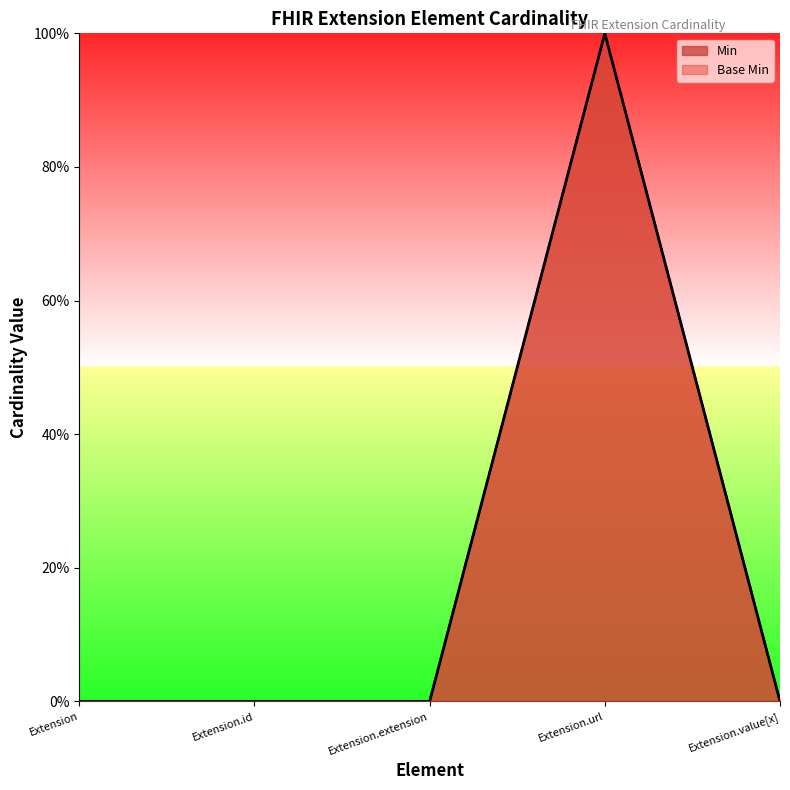

What position from the left is Extension?

1